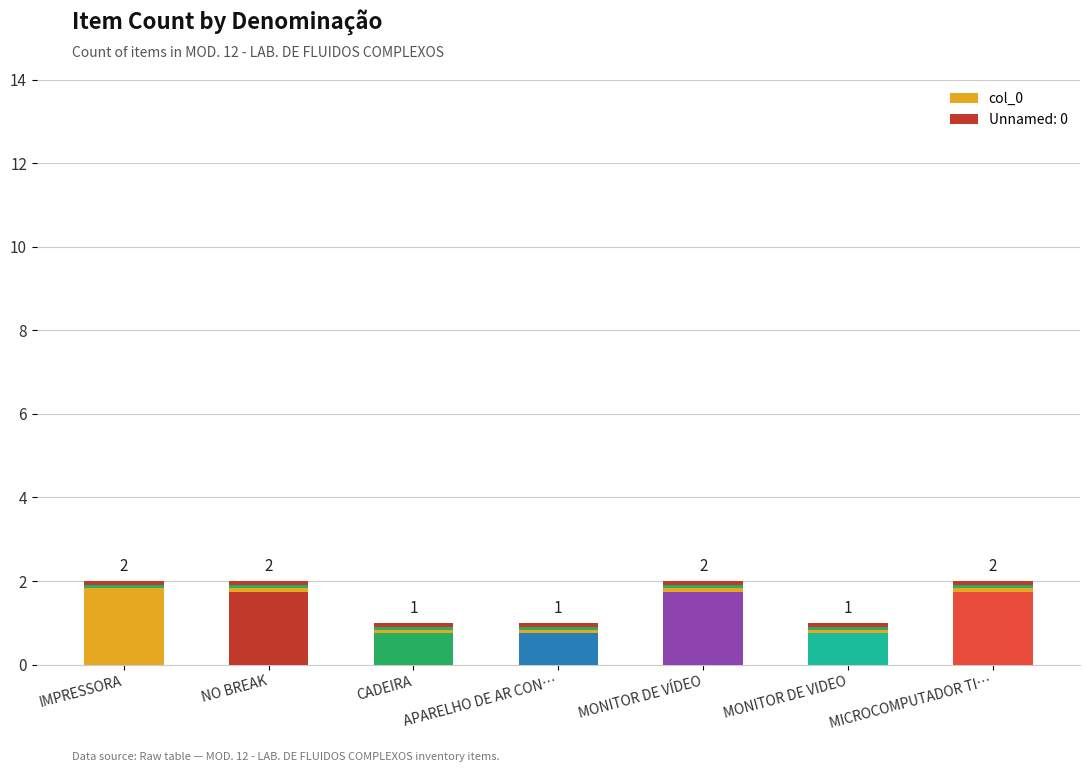

Reading right to left, list all the values displayed in this chart.

2	1	2	1	1	2	2